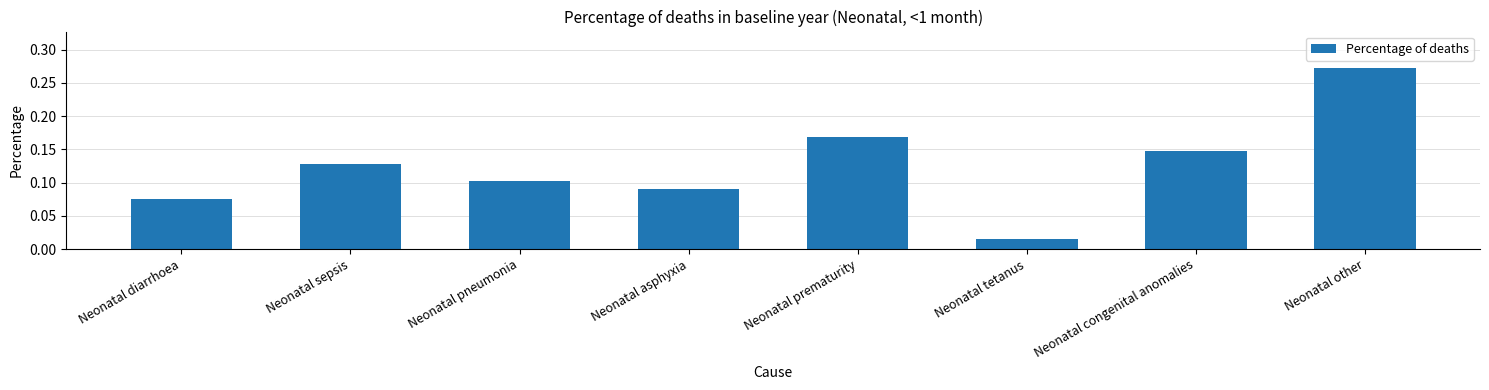

List the labels in order of value, smallest first.

Neonatal tetanus, Neonatal diarrhoea, Neonatal asphyxia, Neonatal pneumonia, Neonatal sepsis, Neonatal congenital anomalies, Neonatal prematurity, Neonatal other